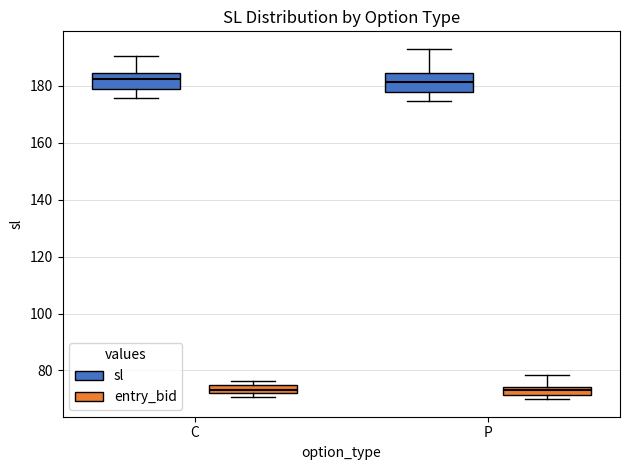

Where is the lower edge of the box for P (entry_bid) on the y-axis? The values are not printed on the chart, so give them approximately, as read against the axis.

72